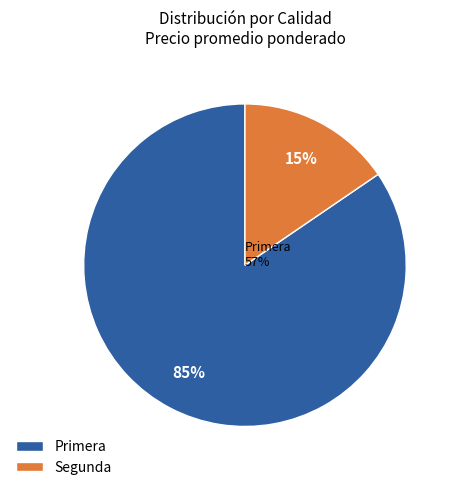

Which has a higher value, Segunda or Primera?

Primera